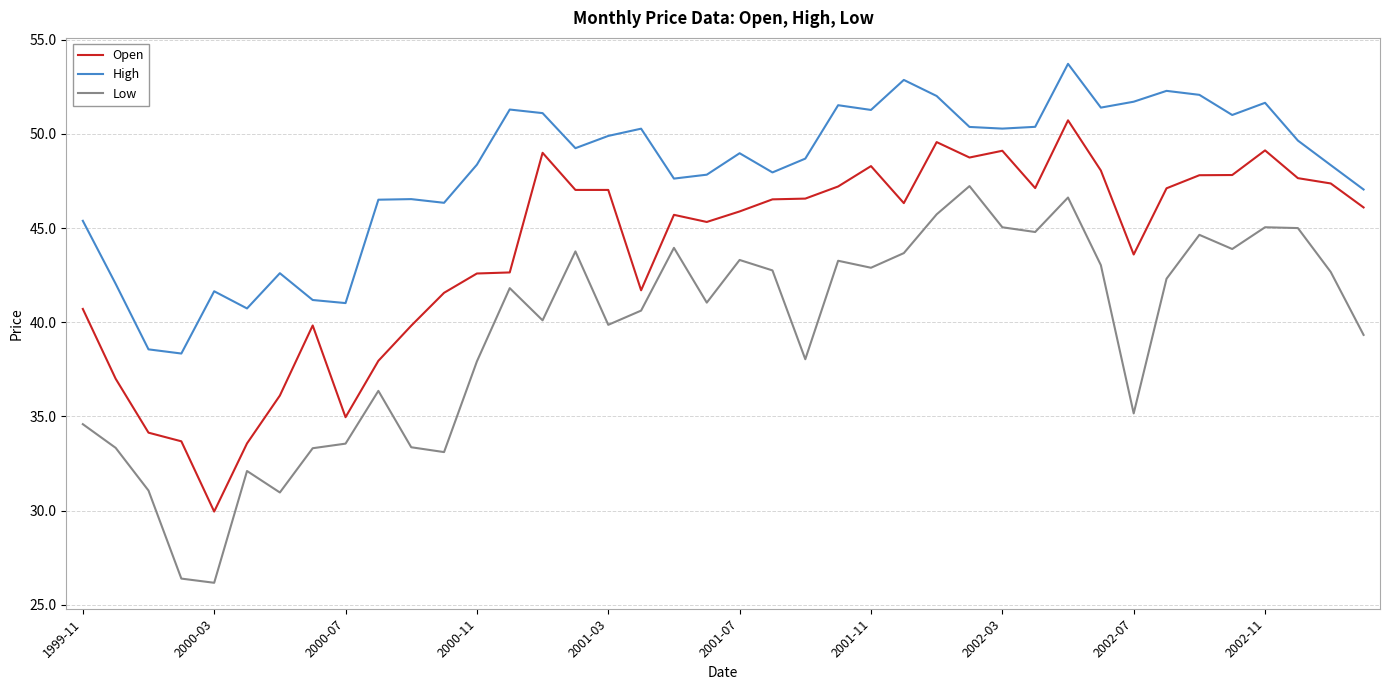

Rank the series by their average value, from highest to lowest.

High, Open, Low